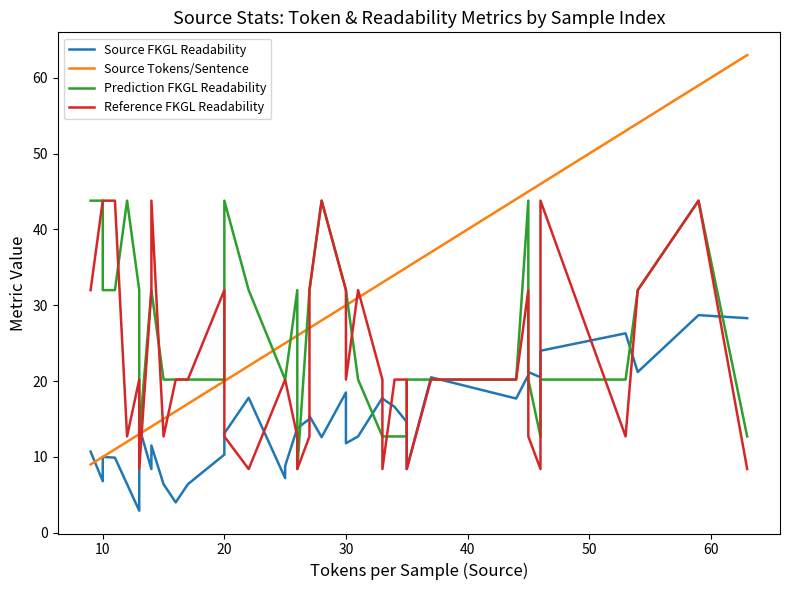

How many values in the Reference FKGL Readability series are below 20?

14